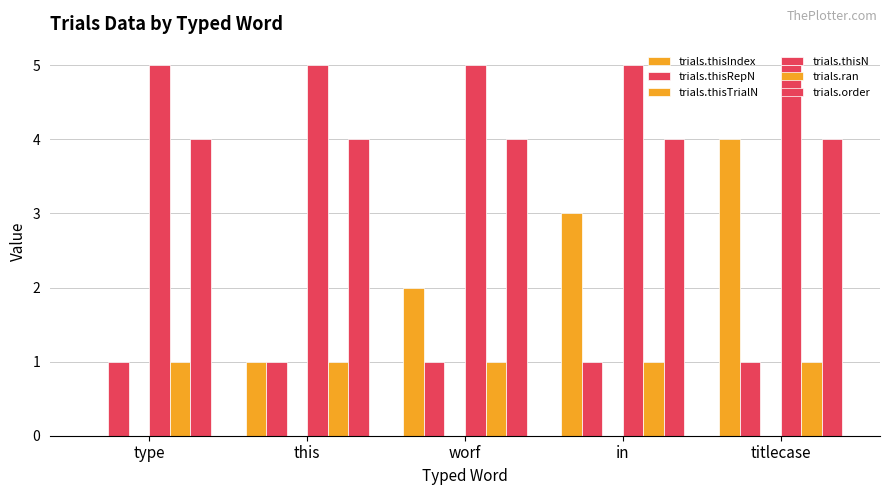

Does the chart contain stacked bars?

No